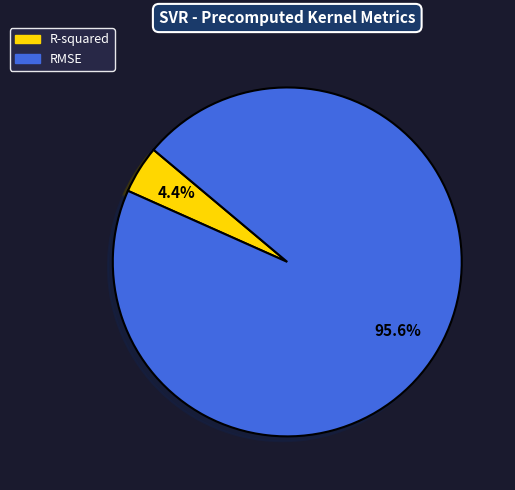

Does any single category account for the majority?

Yes